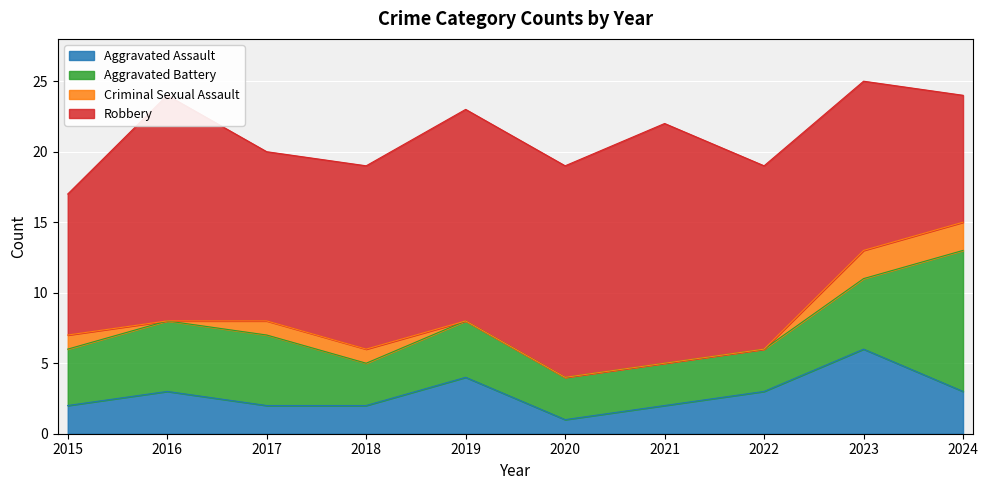

What is the average value of the Robbery series?

13